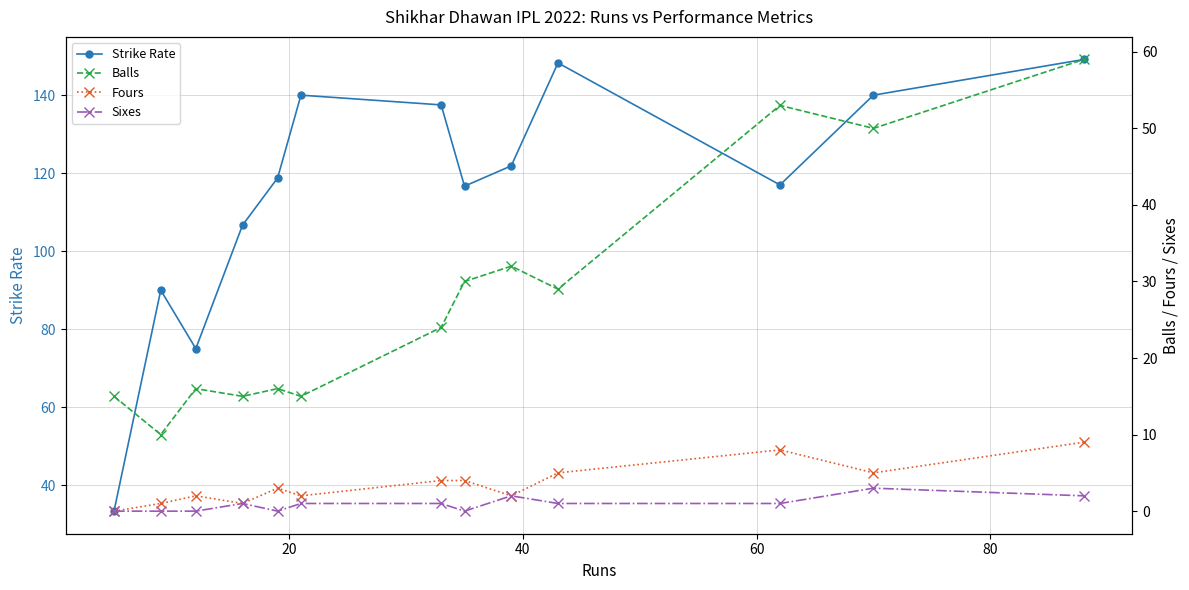

What is the maximum value shown in the chart?

149.2